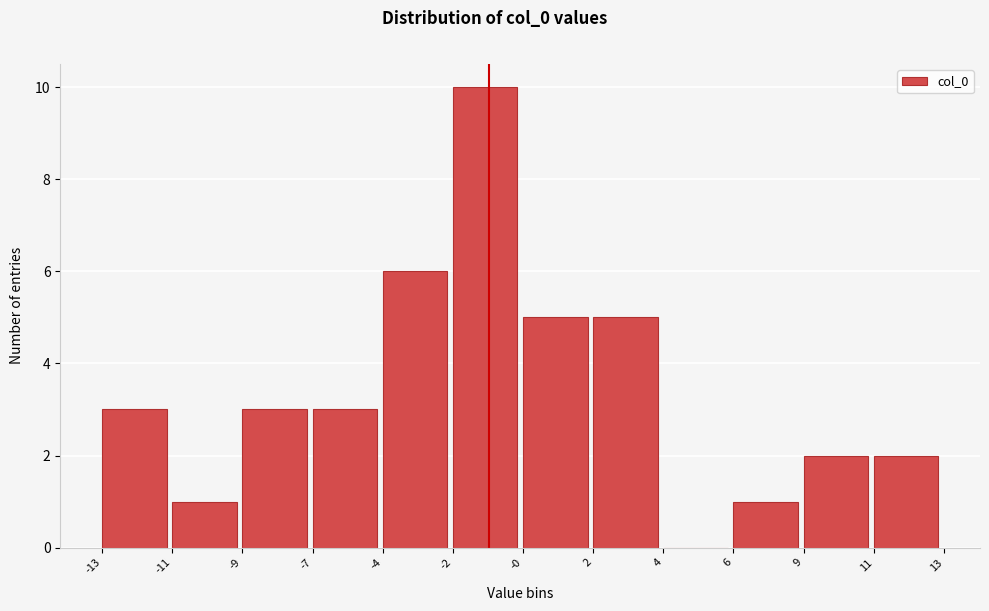

Reading right to left, what are all the values shown in this chart?

11=2	9=2	6=1	4=0	2=5	-0=5	-2=10	-4=6	-7=3	-9=3	-11=1	-13=3